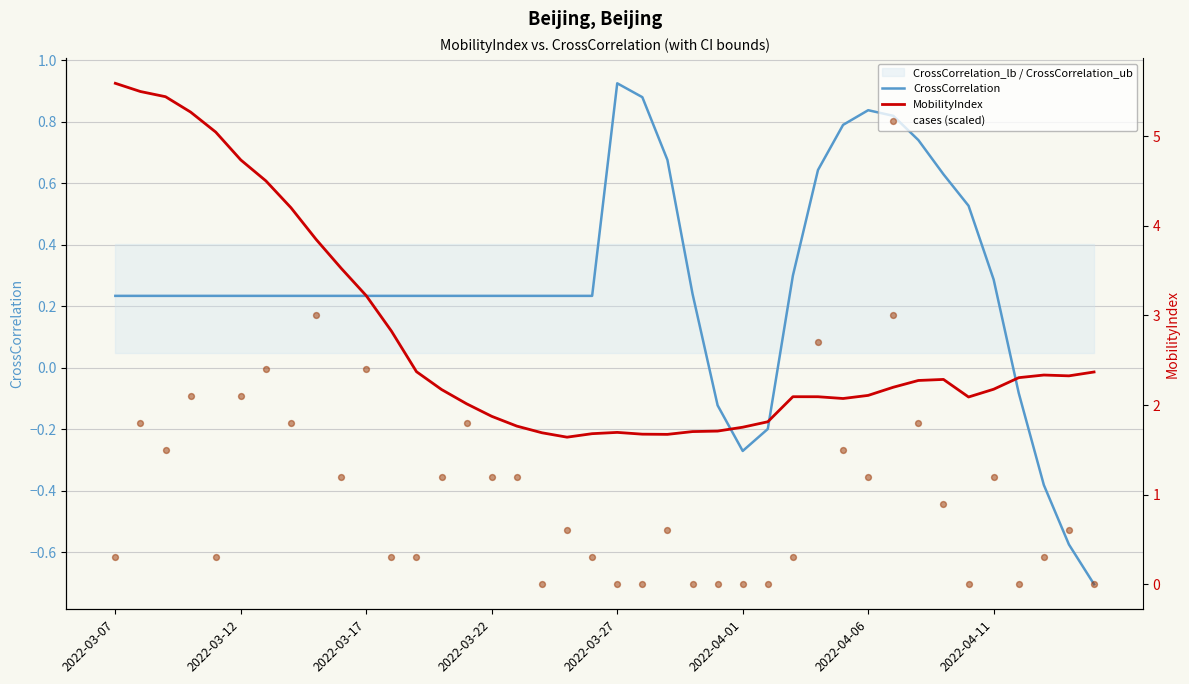

What is the total value across all series at 27?

2.7